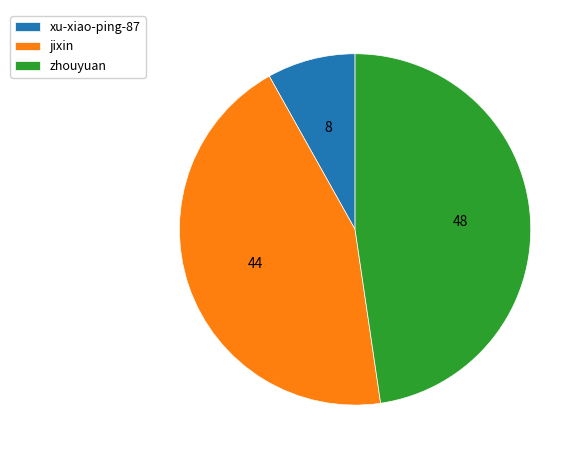

Which has a higher value, zhouyuan or xu-xiao-ping-87?

zhouyuan